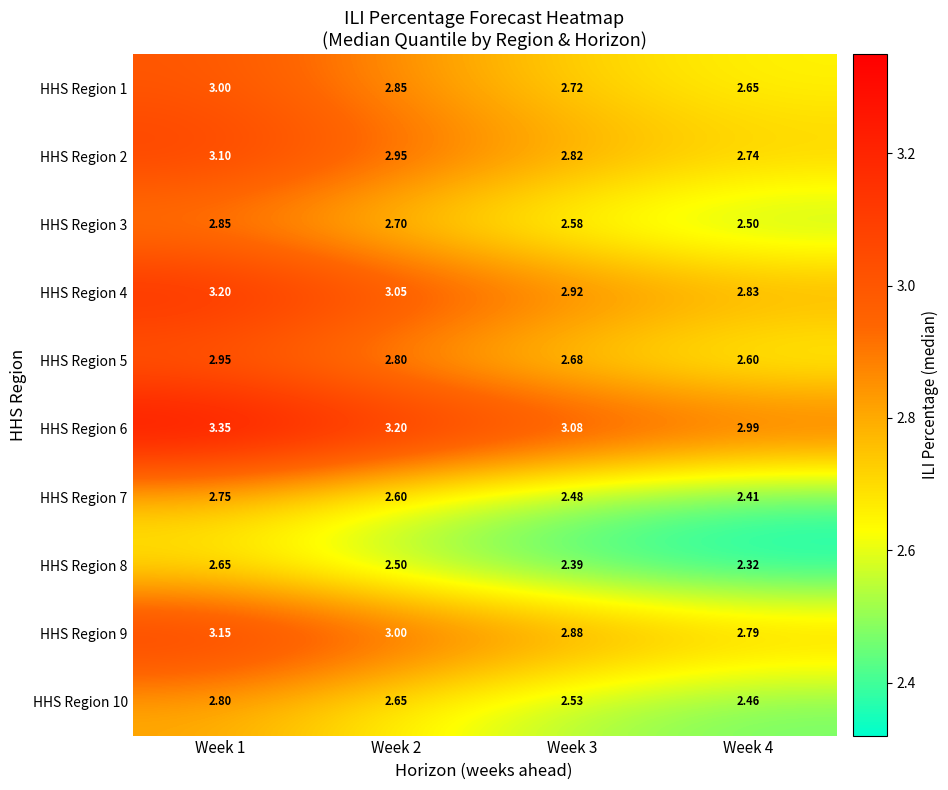

Is the value of HHS Region 2 at Week 2 greater than the value of HHS Region 3 at Week 3?

Yes